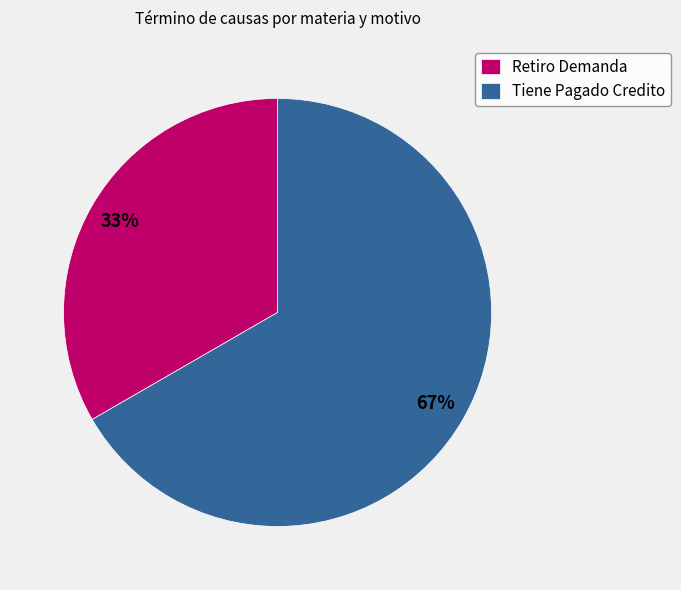

To the nearest percent, what is the average slice percentage?

50%